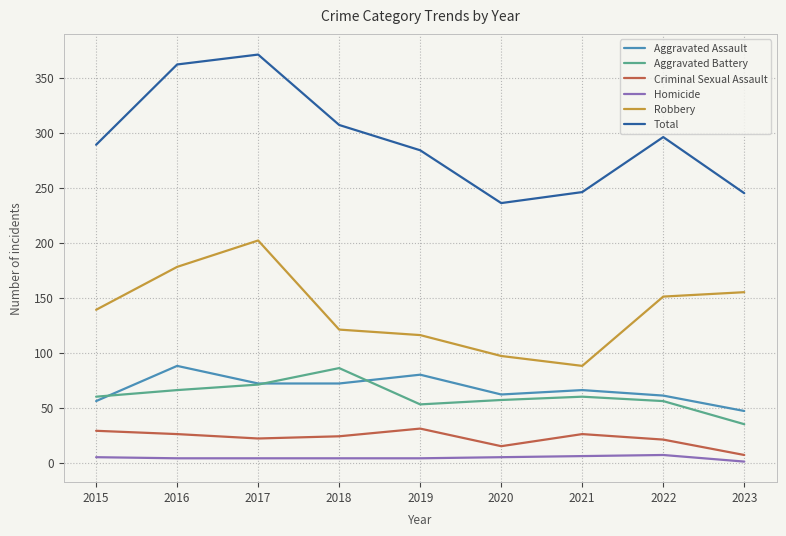

Does the chart display data point markers on the line(s)?

No